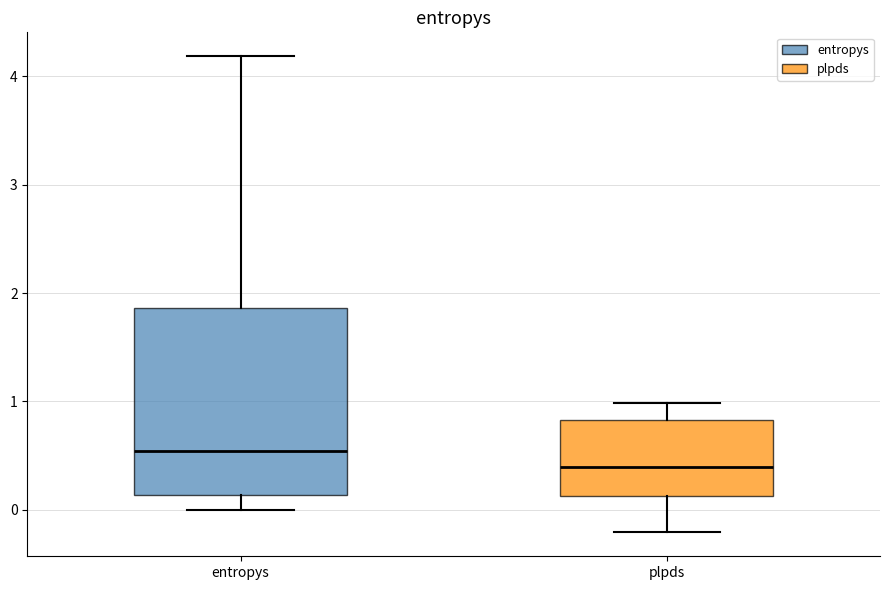

Which box is the tallest, from its lower edge to its upper edge?

entropys